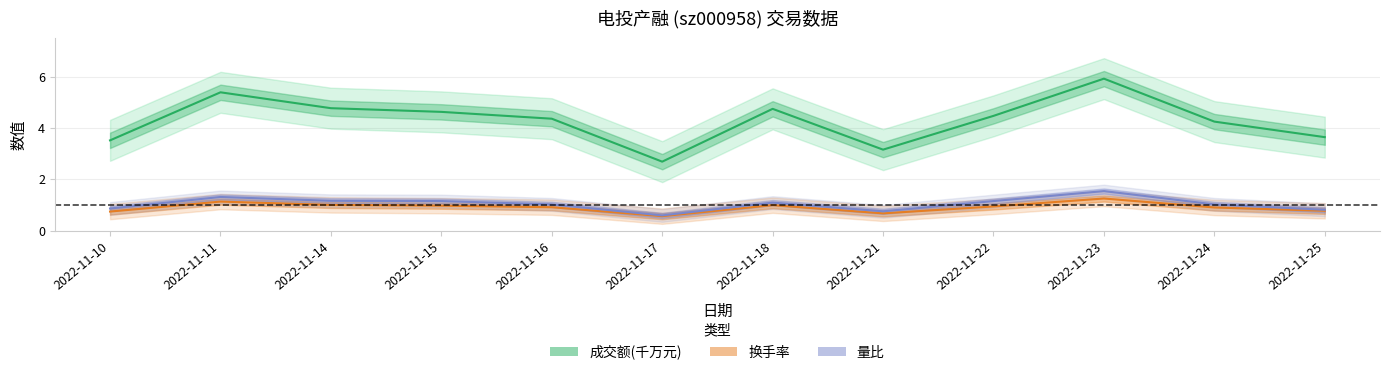

How many interior local valleys does the 换手率 series have?

2